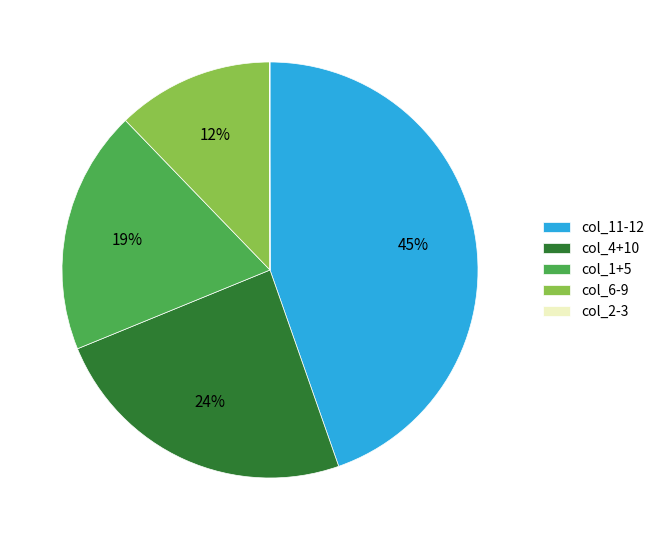

Does any single category account for the majority?

No